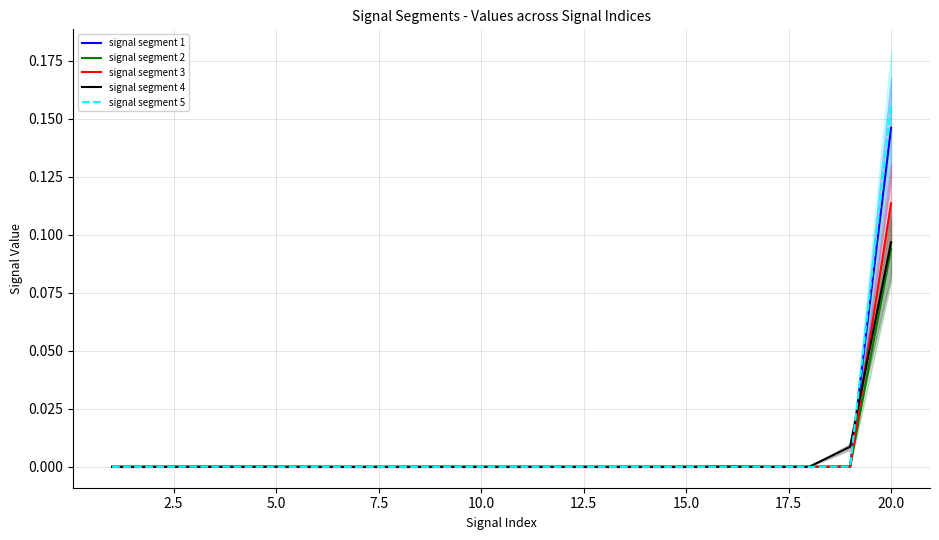

Is the value of signal segment 1 at 14 greater than the value of signal segment 2 at 16?

No